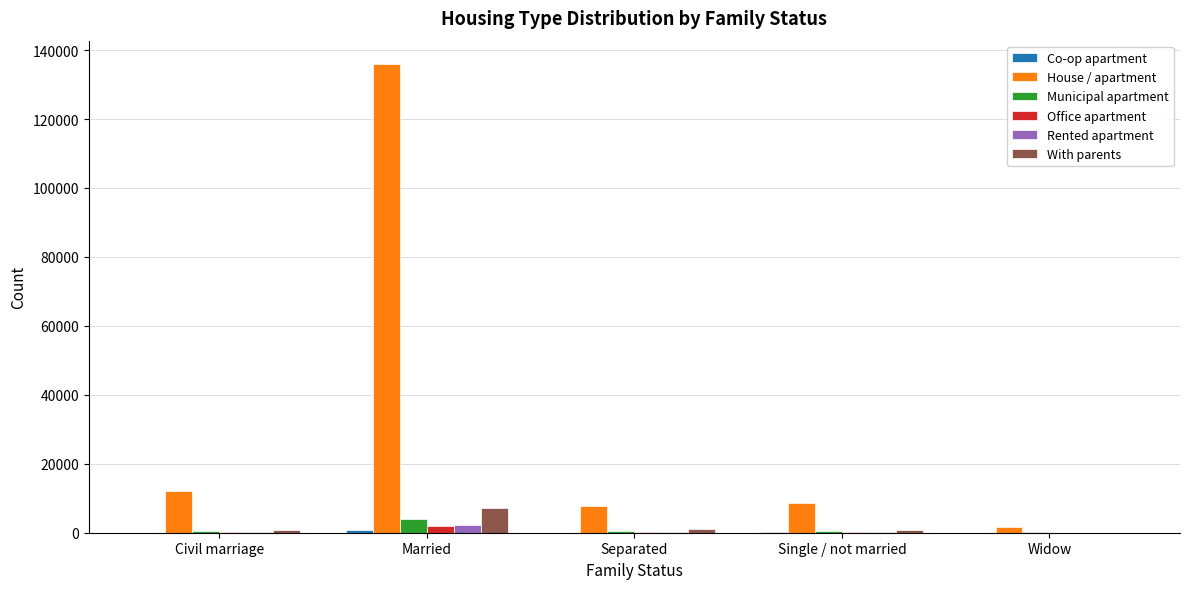

At which category is the sum across all series the highest?

Married